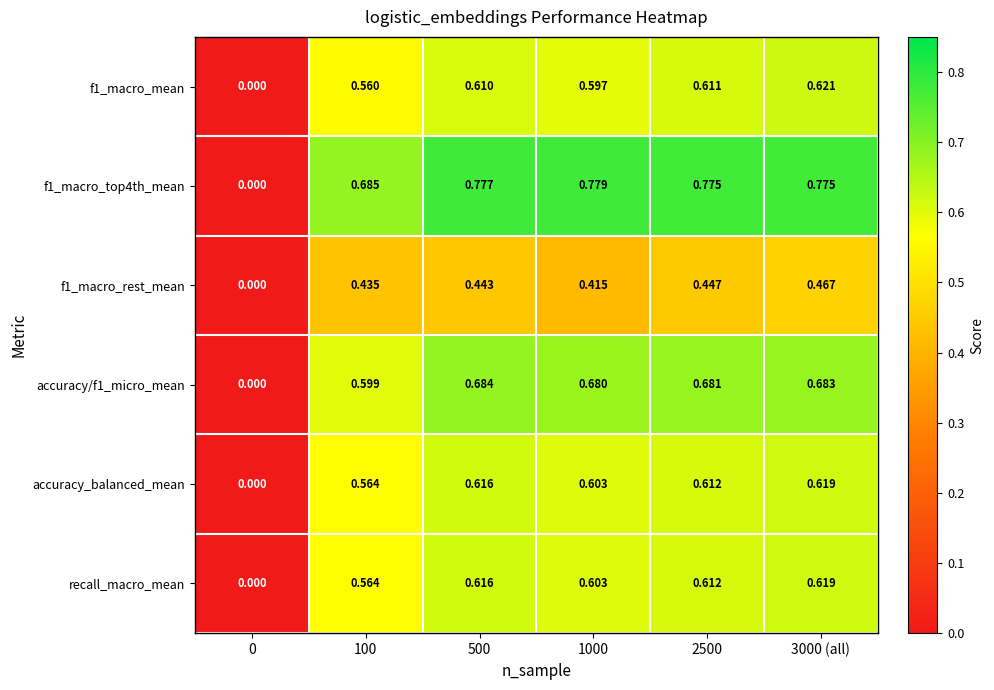

Is the value of f1_macro_rest_mean at 0 greater than the value of accuracy_balanced_mean at 500?

No